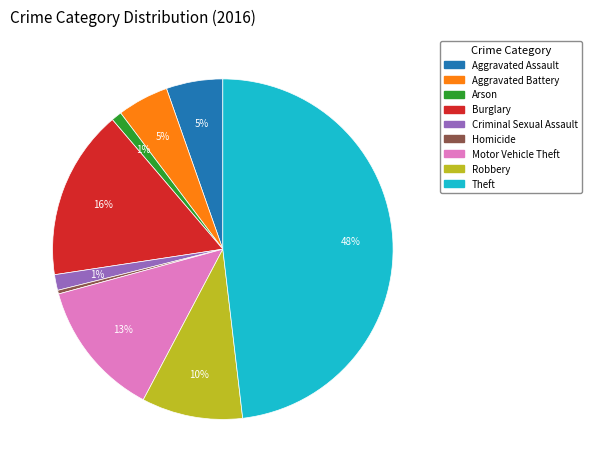

To the nearest percent, what percentage of the pie is Aggravated Assault?

5%